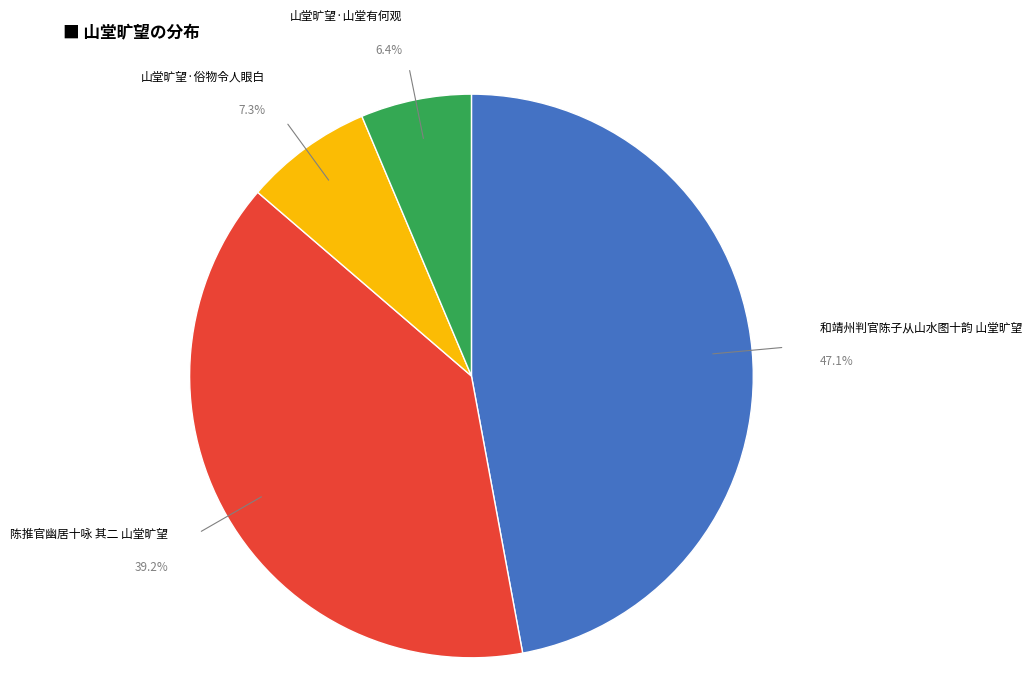

To the nearest percent, what is the difference between the 陈推官幽居十咏 其二 山堂旷望 and 山堂旷望·山堂有何观 slice percentages?

33%